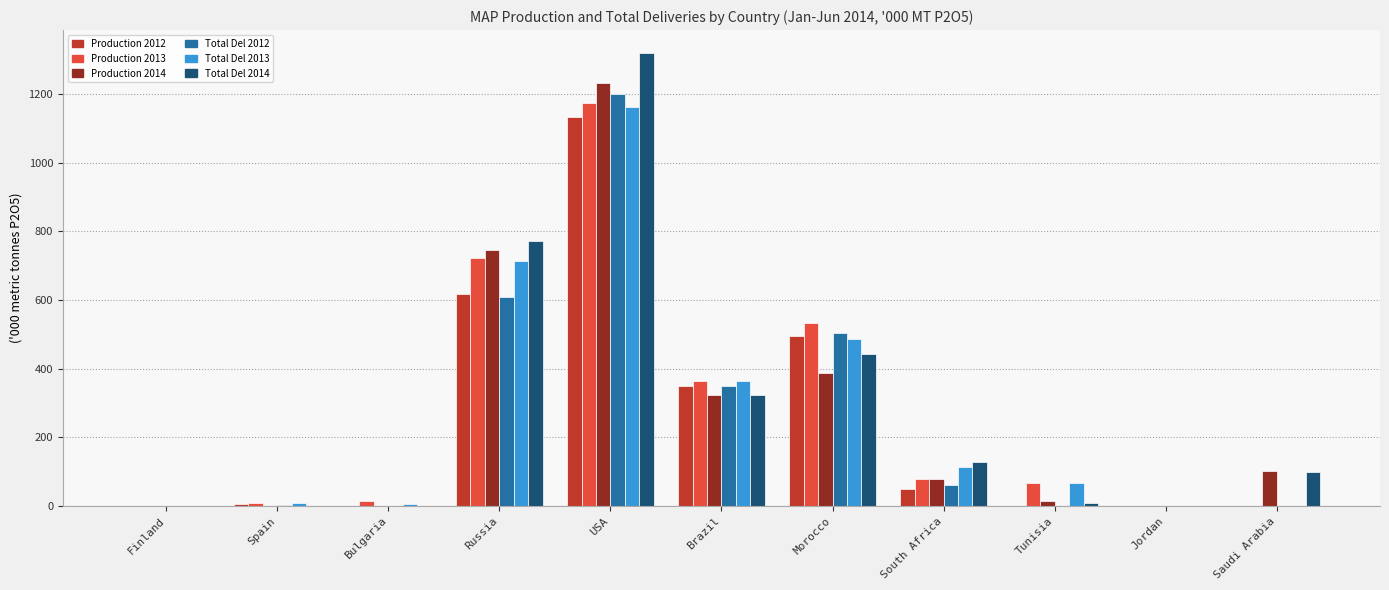

What is the sum of all Production 2012 values?

2646.1